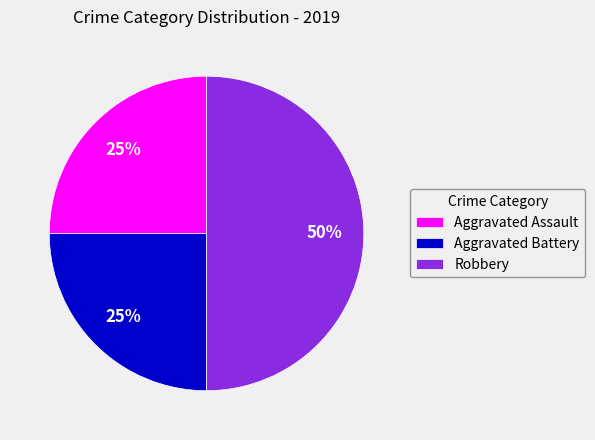

To the nearest percent, what is the average slice percentage?

33%